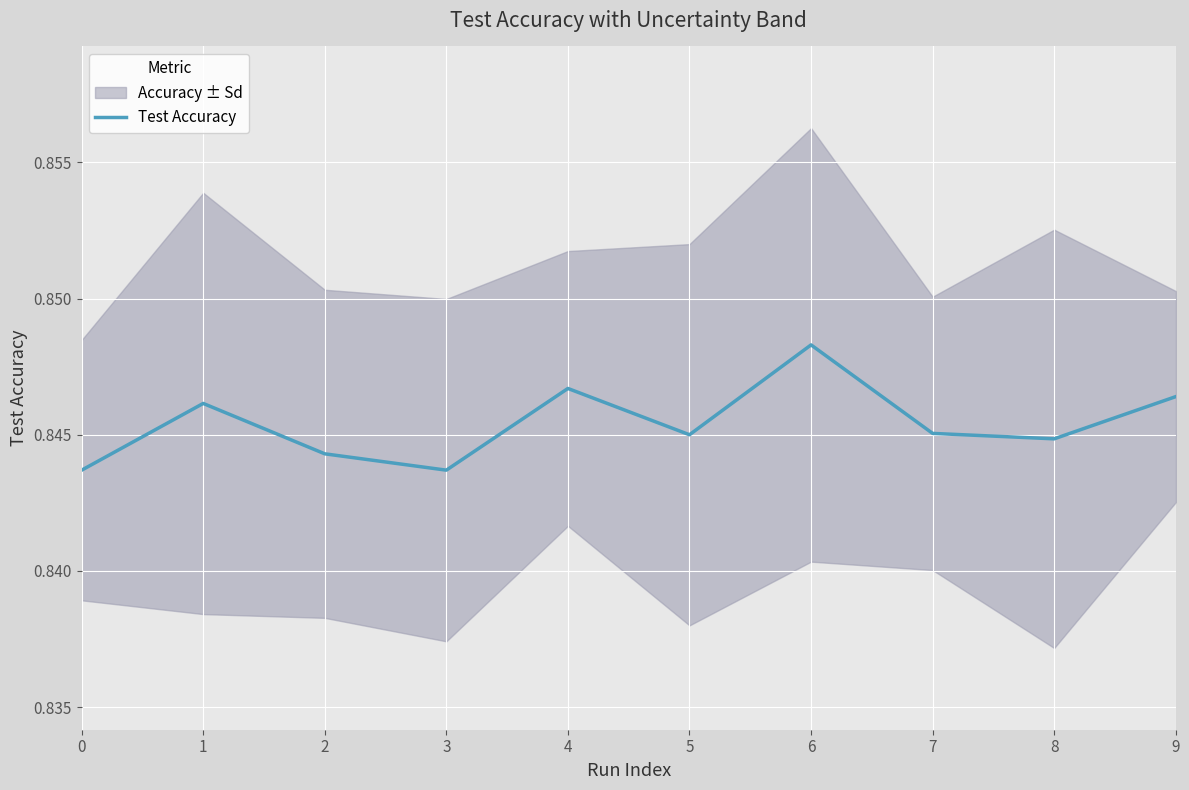

True or false: the data shows 0.8 at 3.

True